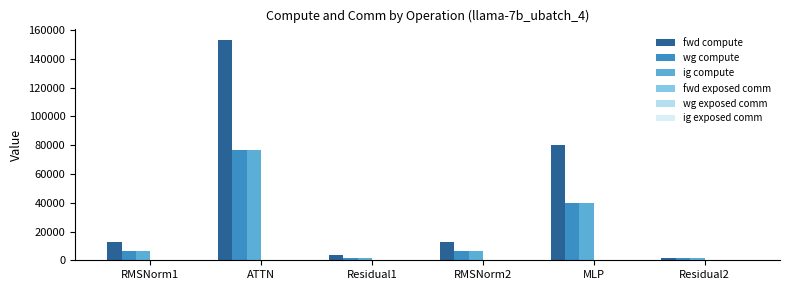

What is the highest value of the ig compute series?

76689.2